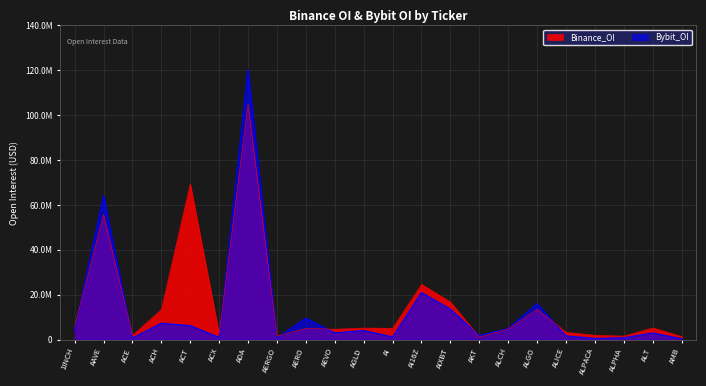

What is the difference between the maximum and minimum values in the Binance_OI series?

103702068